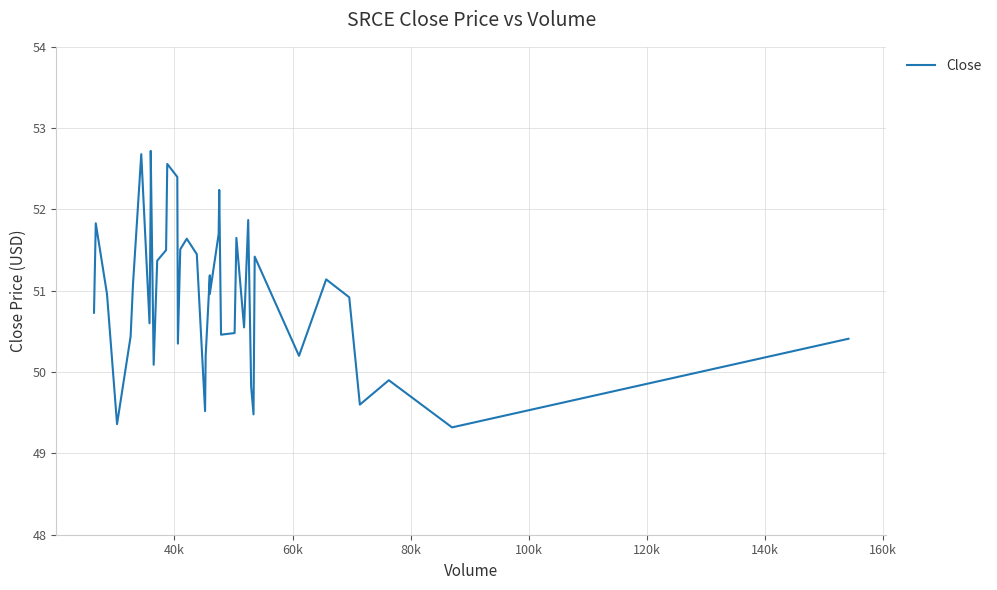

True or false: the data shows 74.8 at 18.

False